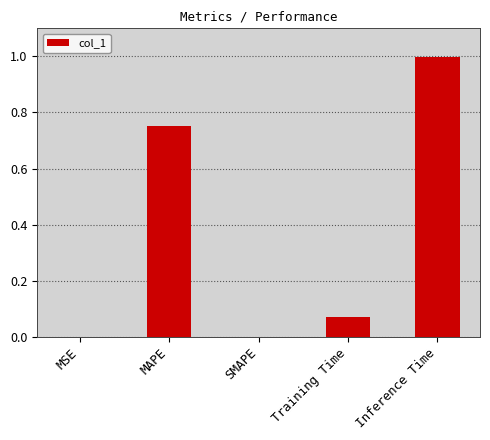

Which category has the highest value across all series?

Inference Time